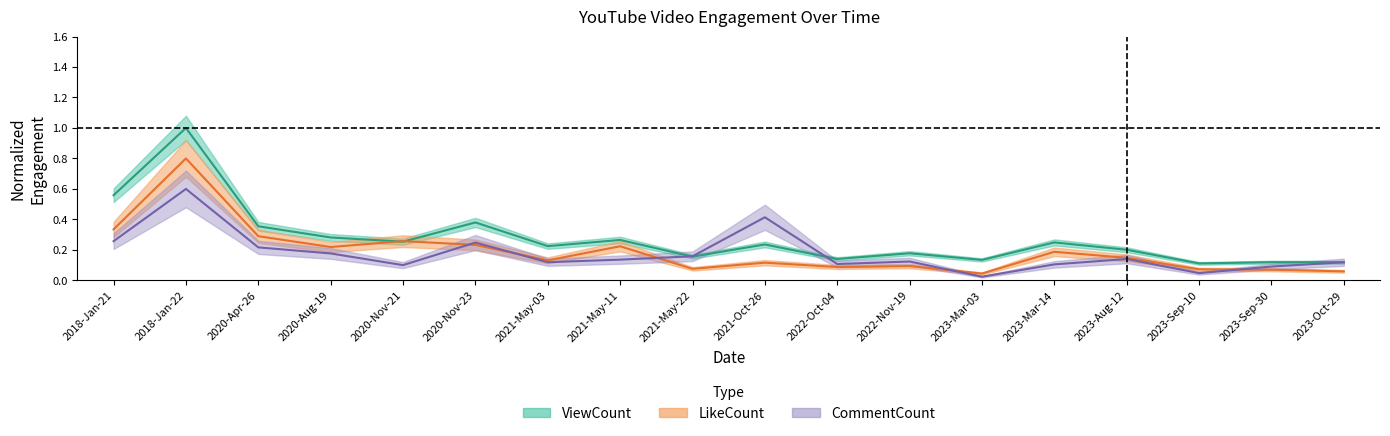

How many intersections are there between ViewCount and CommentCount?

2